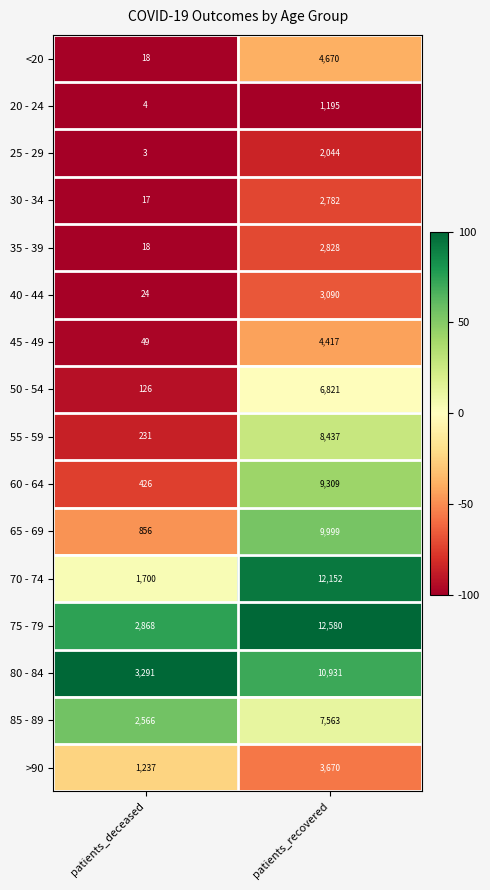

At patients_recovered, list the series in order from smallest to largest.

20 - 24, 25 - 29, 30 - 34, 35 - 39, 40 - 44, >90, 45 - 49, <20, 50 - 54, 85 - 89, 55 - 59, 60 - 64, 65 - 69, 80 - 84, 70 - 74, 75 - 79